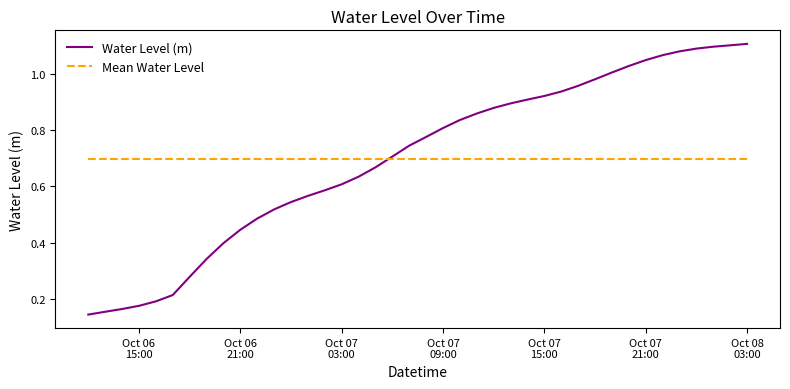

Which series has the widest spread of values?

Water Level (m)